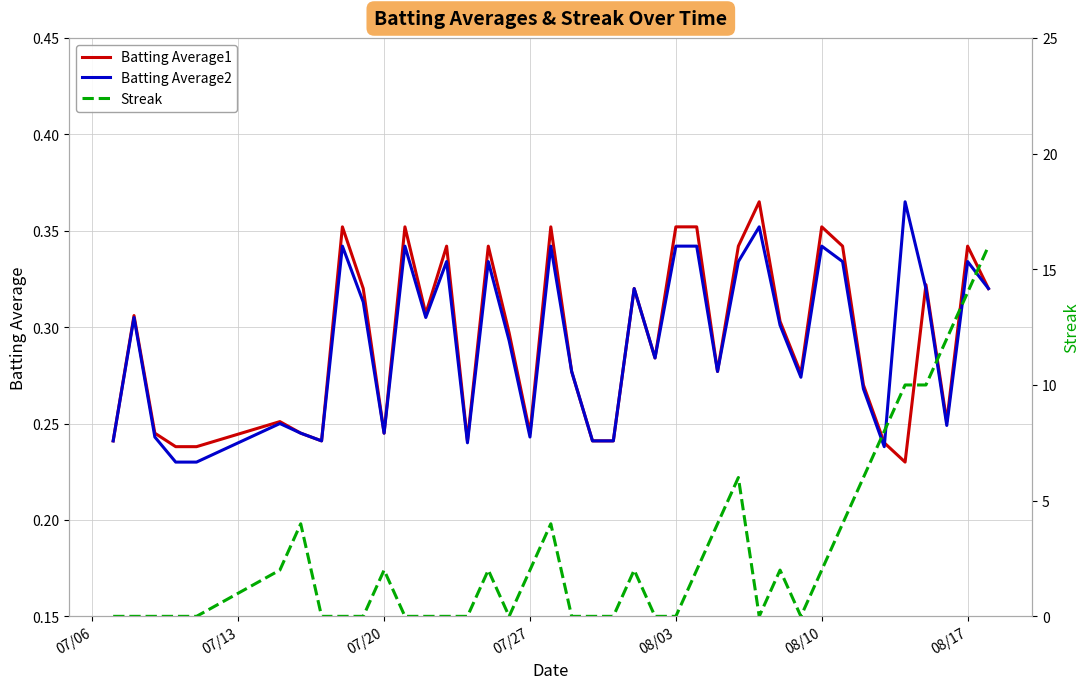

What are all the series names shown in the legend?

Batting Average1, Batting Average2, Streak